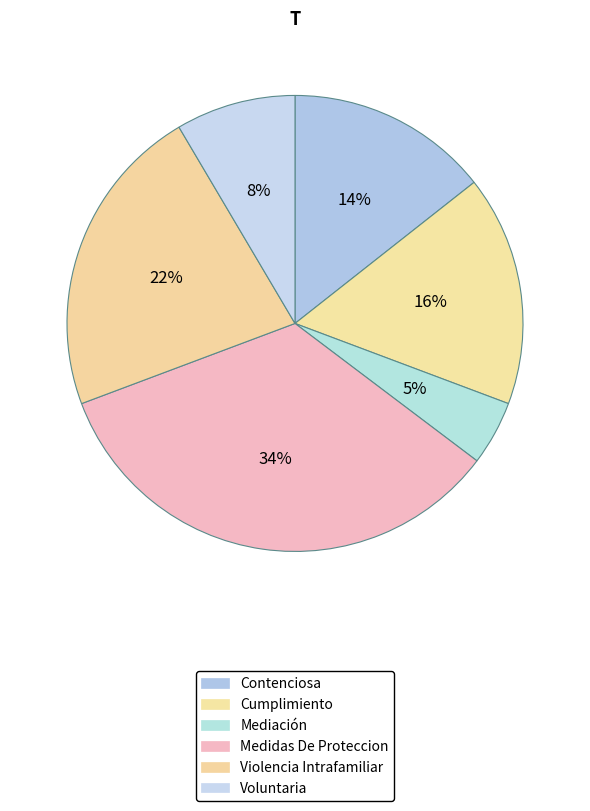

How many slices are in this pie chart?

6